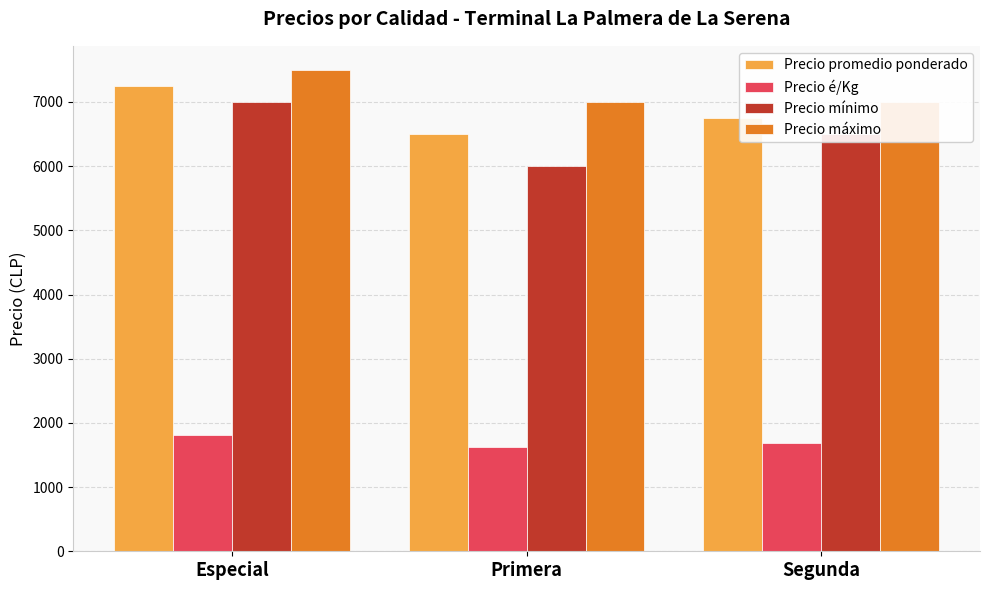

True or false: Precio é/Kg has a value of 1688 at Segunda.

True